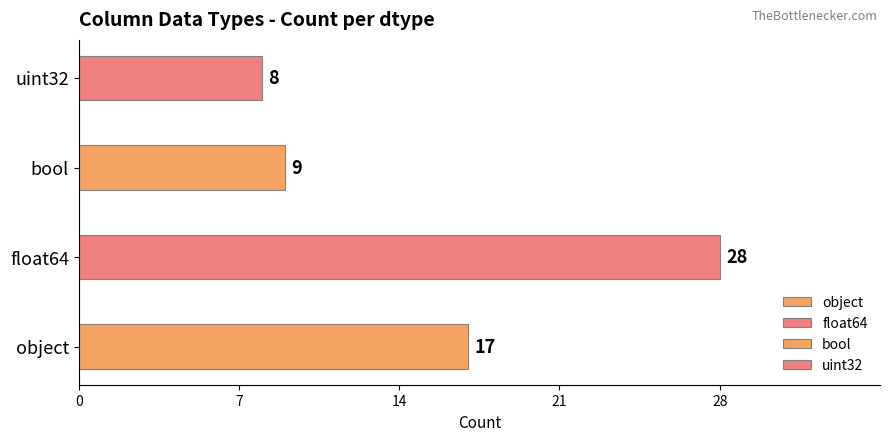

What value does the data have at object, to the nearest 5?

15